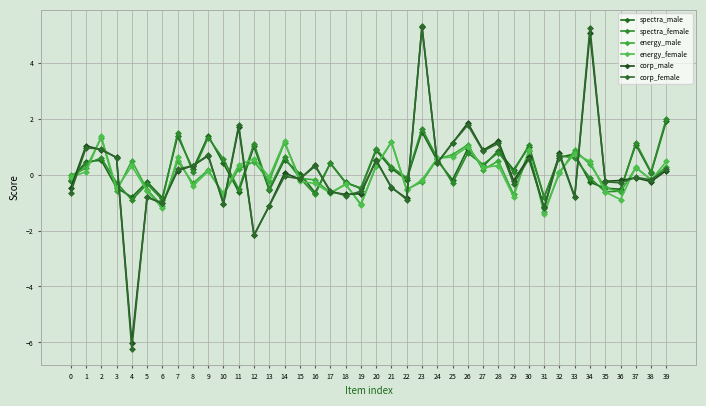

What are all the series names shown in the legend?

spectra_male, spectra_female, energy_male, energy_female, corp_male, corp_female